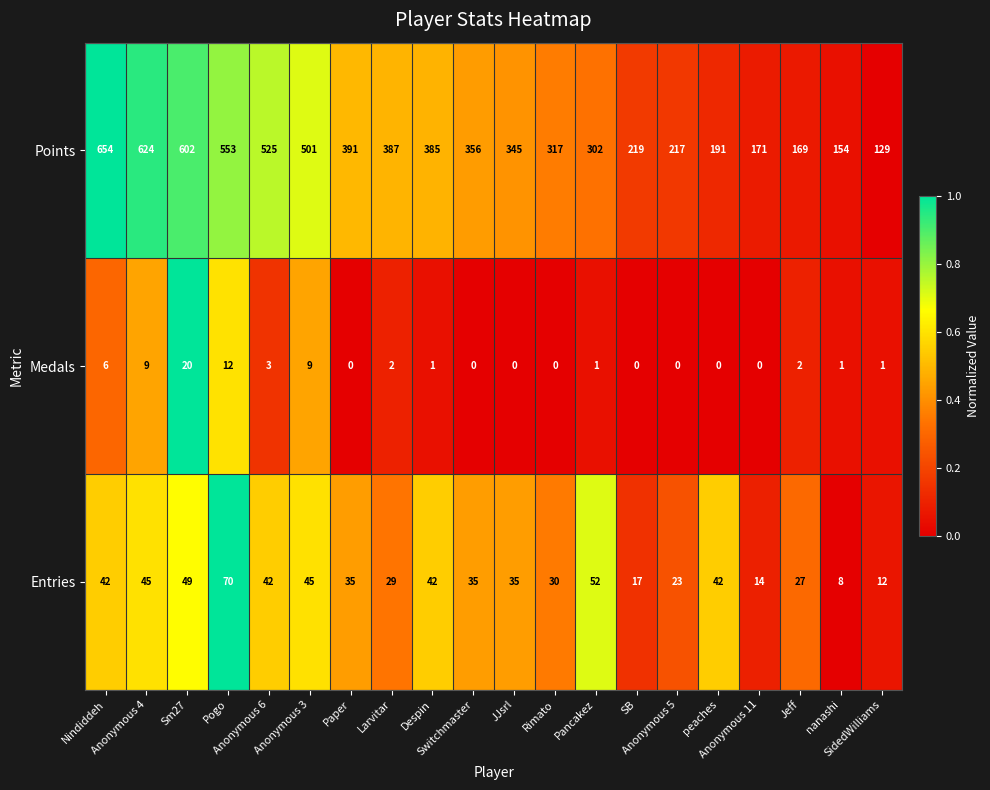

At how many categories does at least one series exceed 0?

20